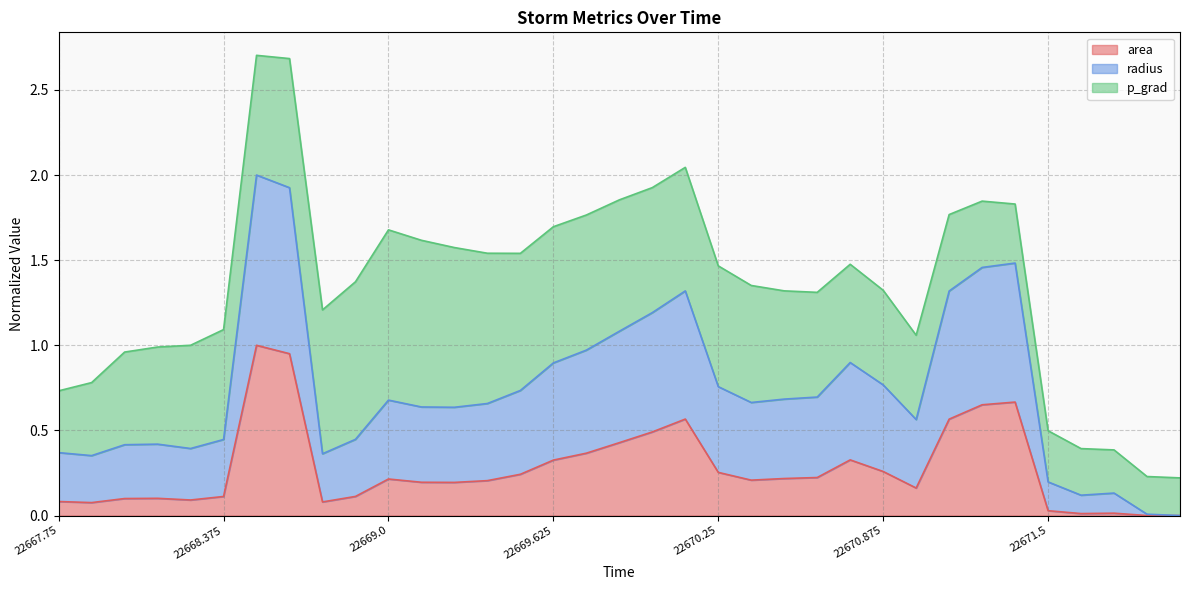

What is the maximum value for area?

1.0